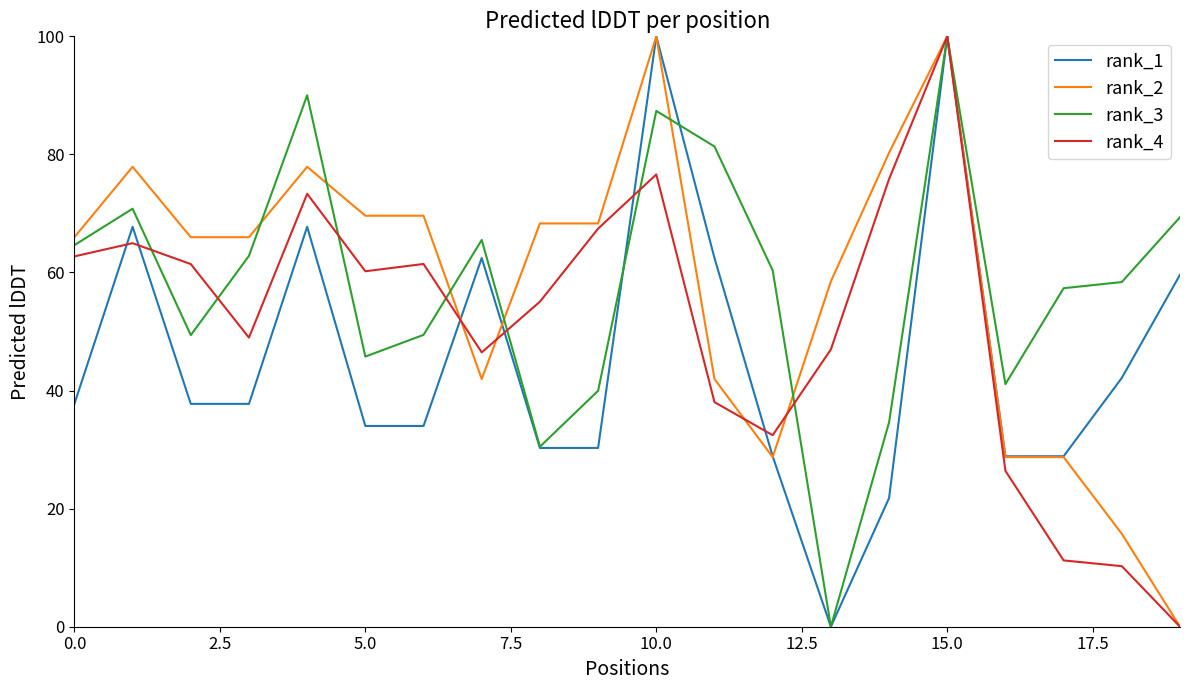

Does the chart have visible grid lines?

No